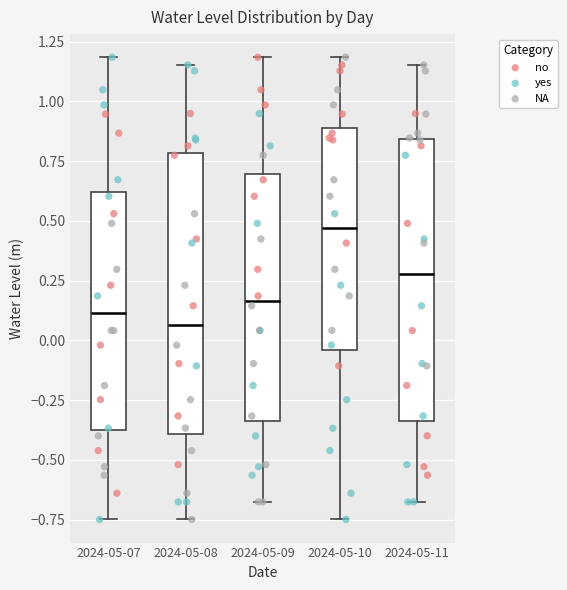

Which box has the highest median line?

2024-05-10